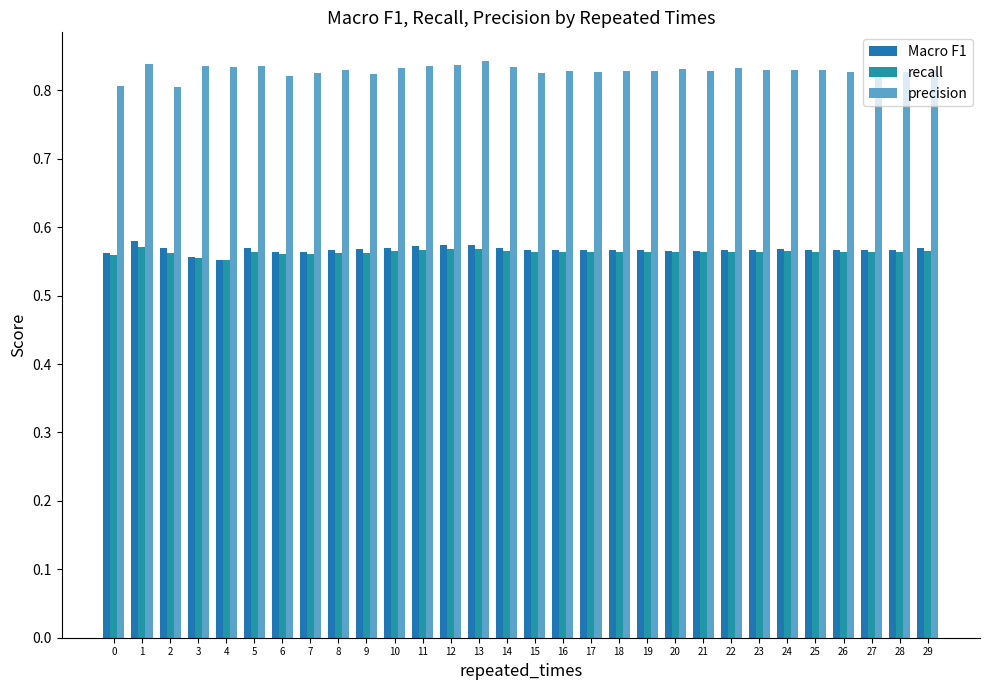

How many bars are there in total?

90